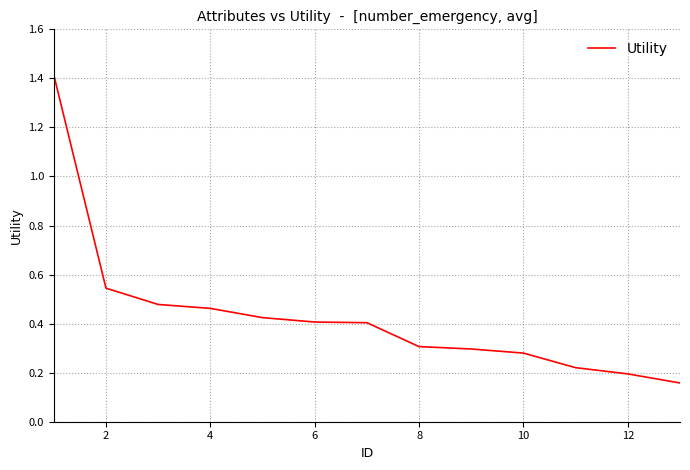

What is the greatest value displayed?

1.4